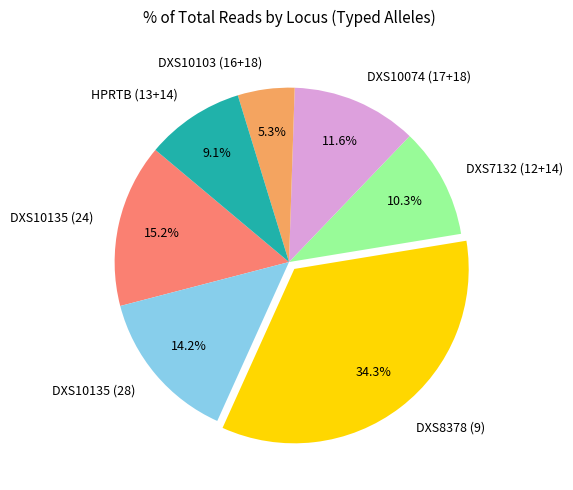

Is there any slice that represents more than half of the pie?

No